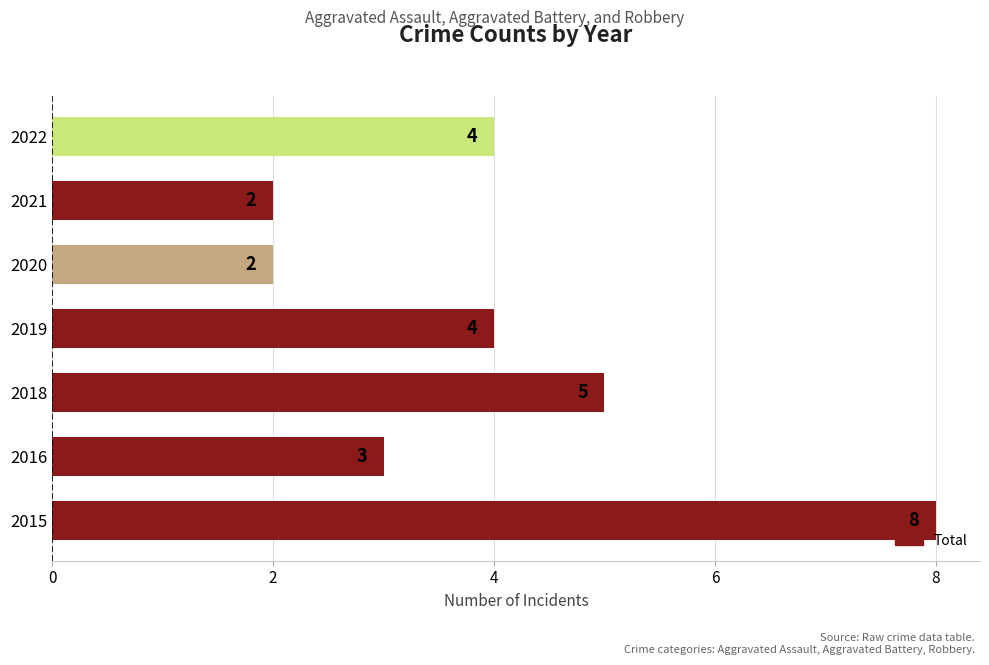

What is the greatest value displayed?

8